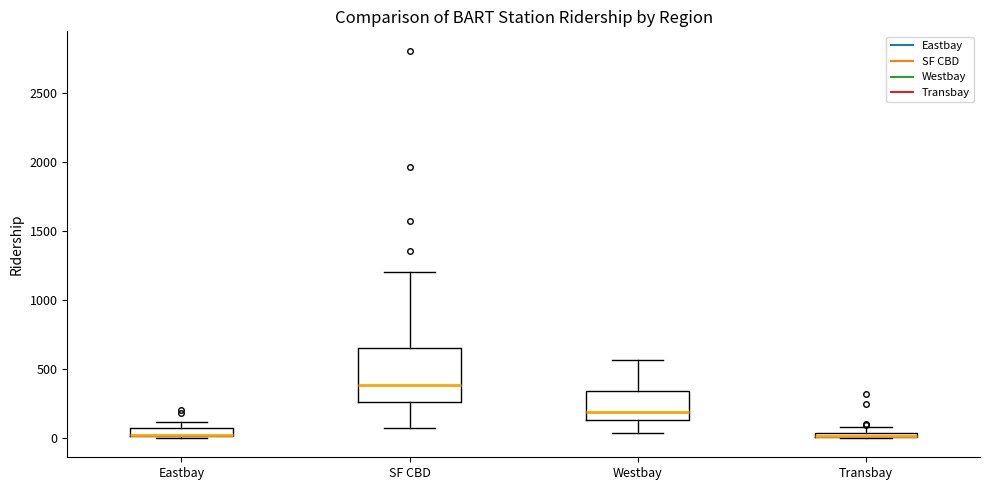

Comparing the boxes themselves (not the whiskers), which one is the tallest?

SF CBD